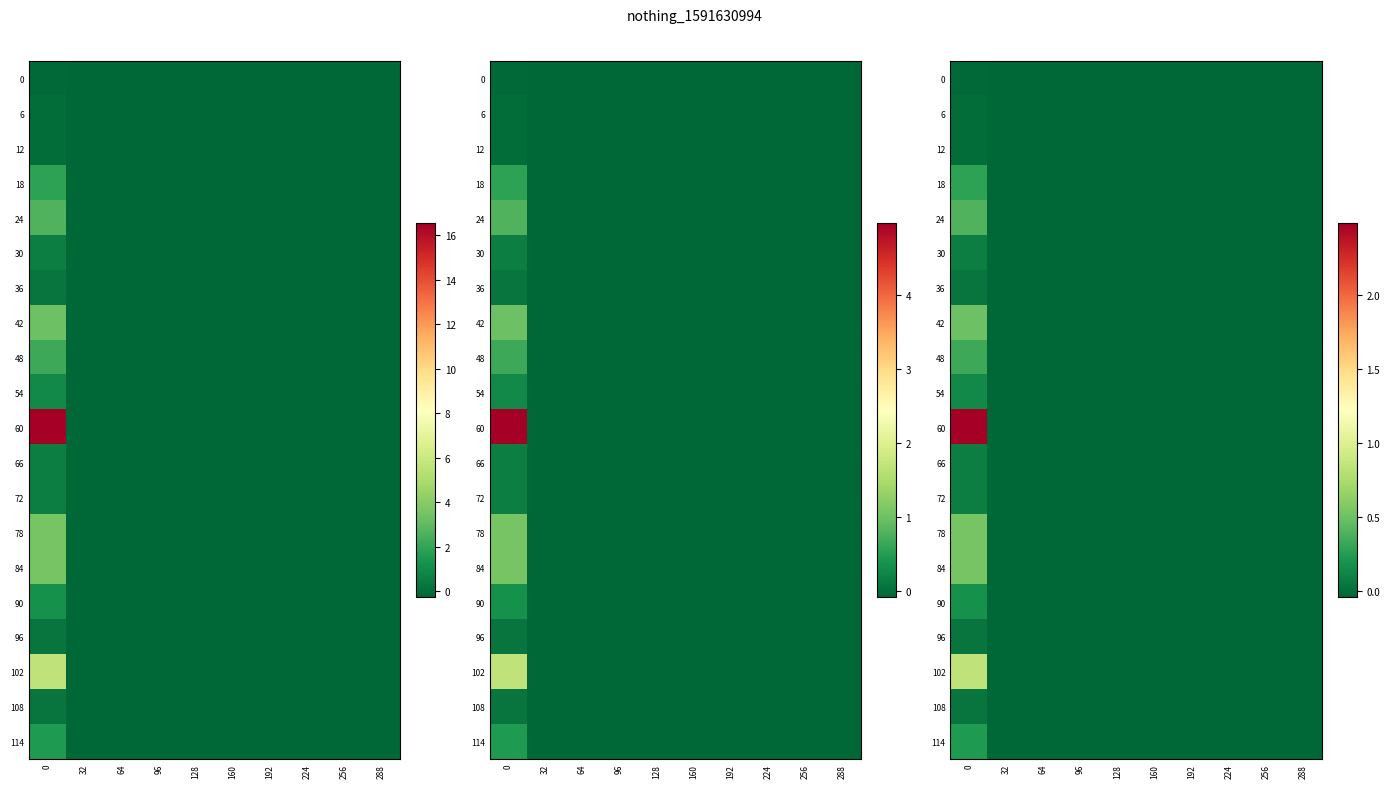

Is the value of 42 at 96 greater than the value of 0 at 160?

No